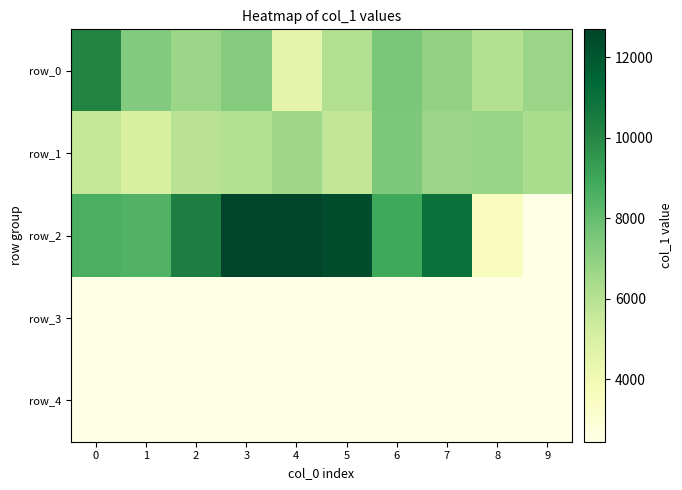

What is the sum of all row_1 values?

62081